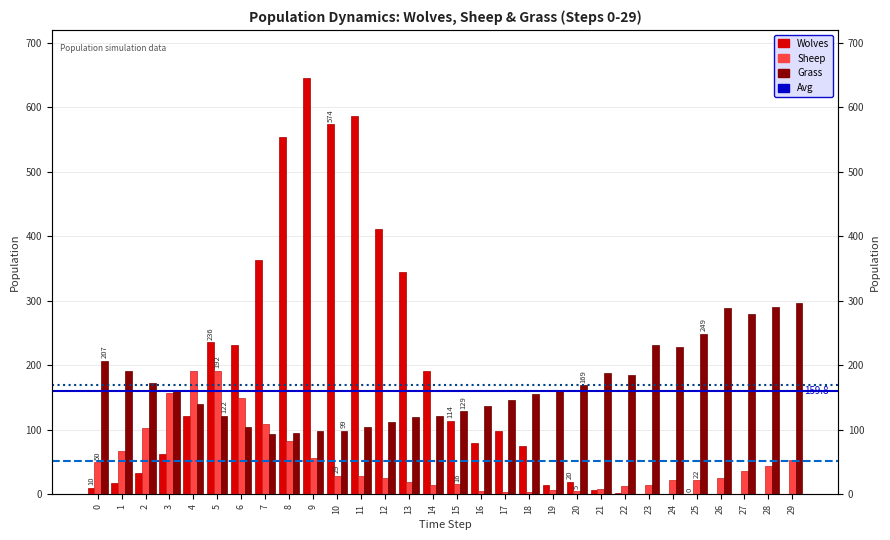

What is the maximum value shown in the chart?

645